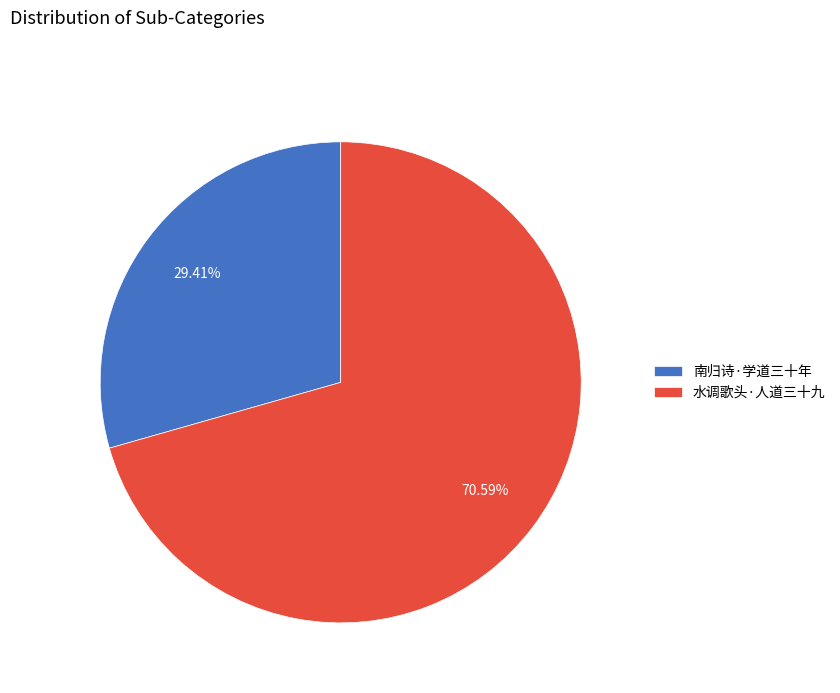

Is the sum of 水调歌头·人道三十九 and 南归诗·学道三十年 greater than half?

Yes